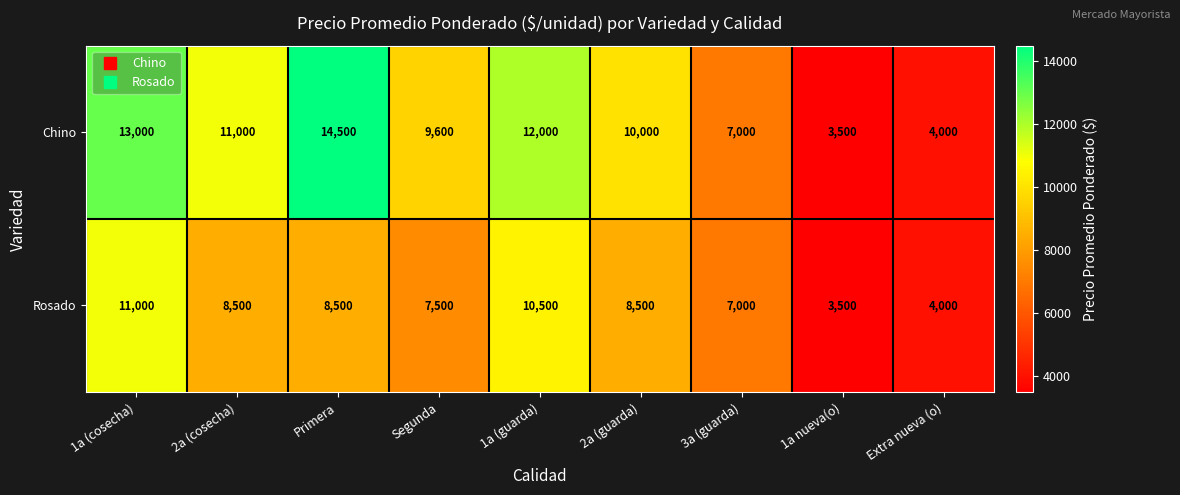

Which series has the largest total across all categories?

Chino